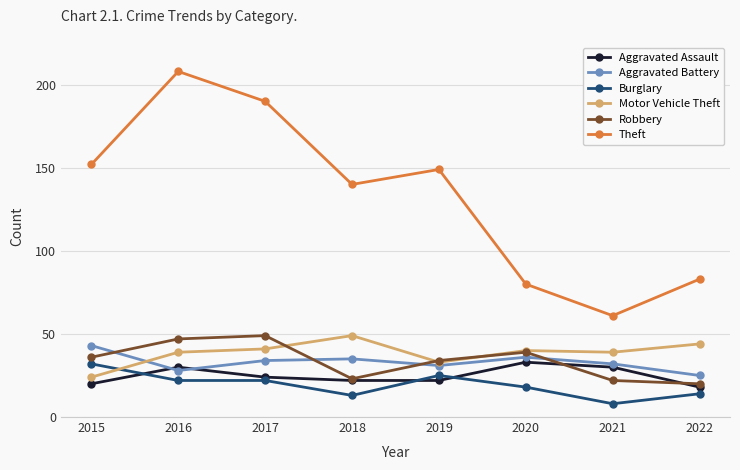

Is this an area chart (filled region under the line)?

No